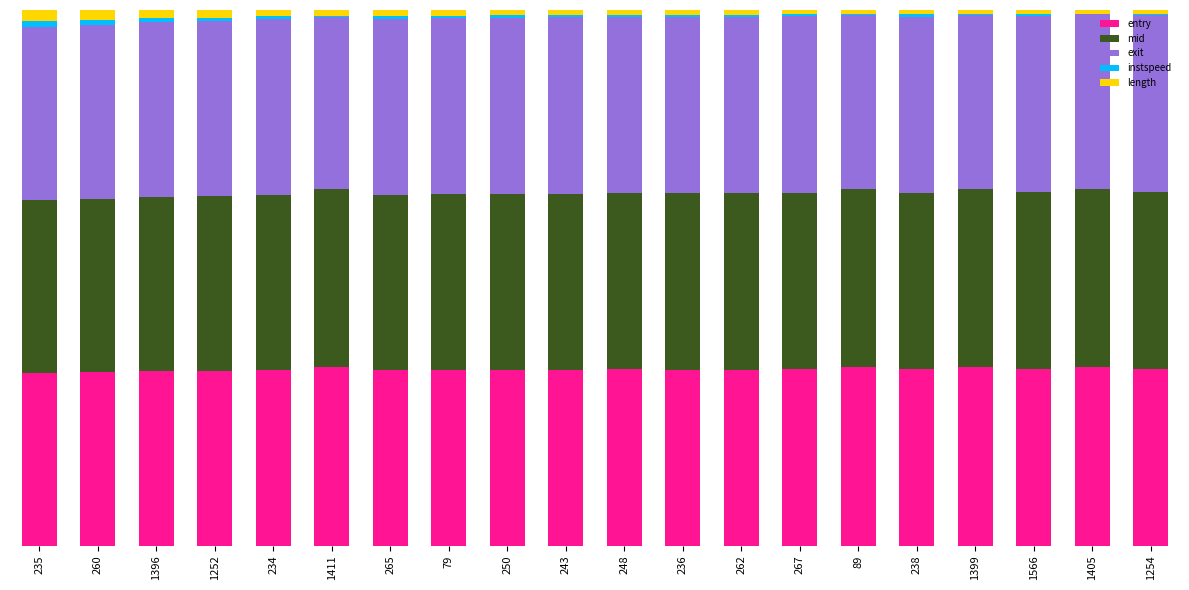

At 89, list the series in order from largest to smallest.

mid, entry, exit, length, instspeed